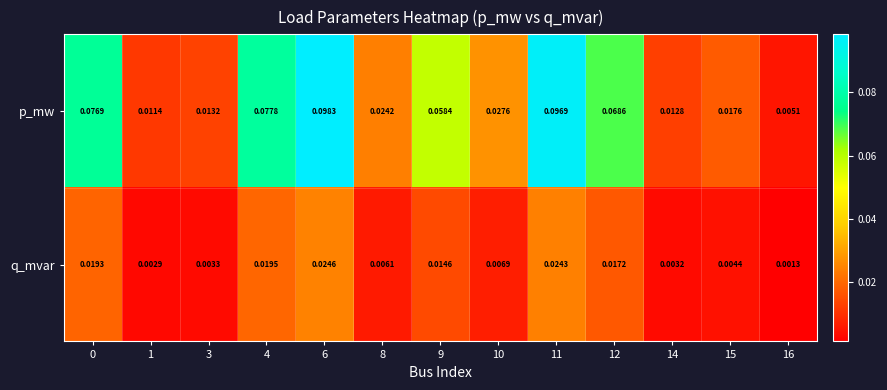

List the series in order of their overall mean, highest first.

p_mw, q_mvar